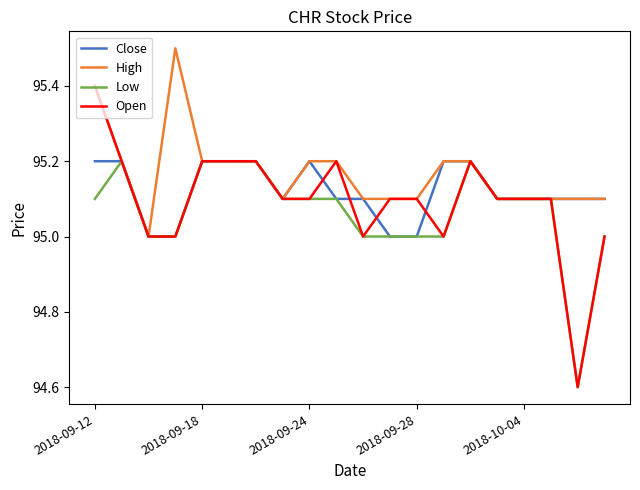

What is the minimum value for High?

95.0